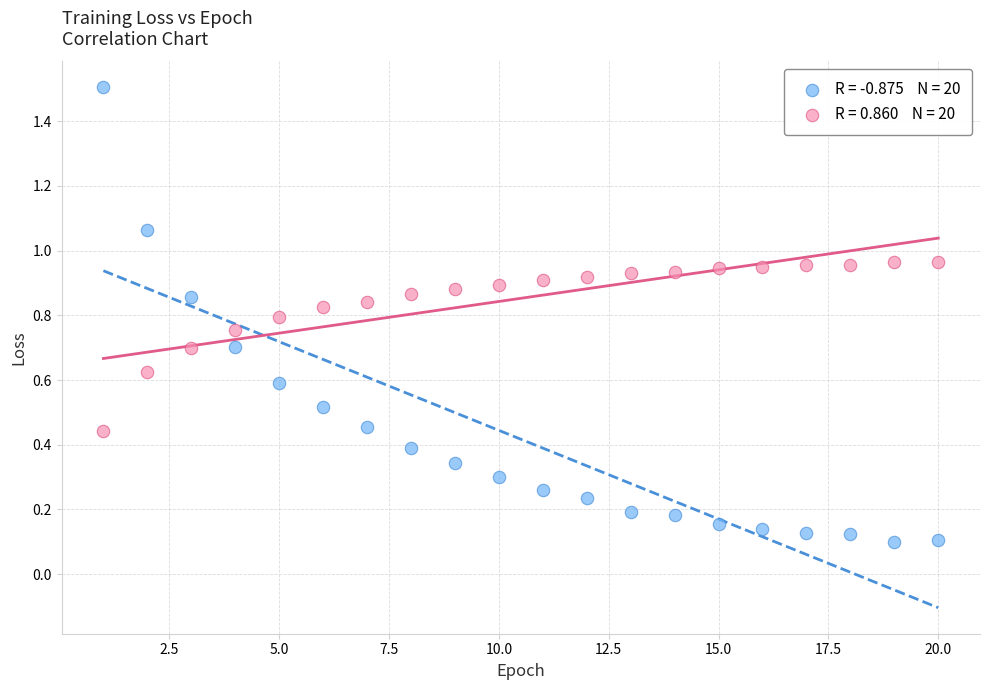

Across all data points, what is the range of X values (max minus min)?

19.0